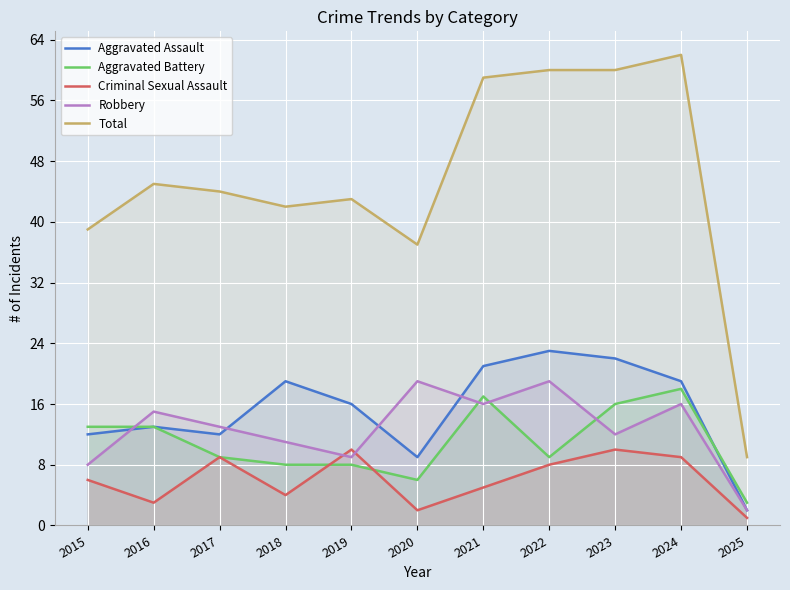

Is it true that Robbery equals 15 at 2016?

True